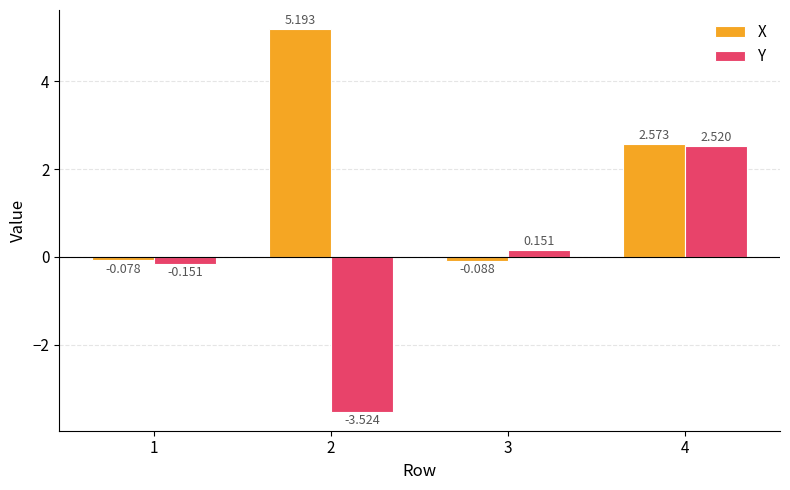

At which label does Y first exceed 0?

3